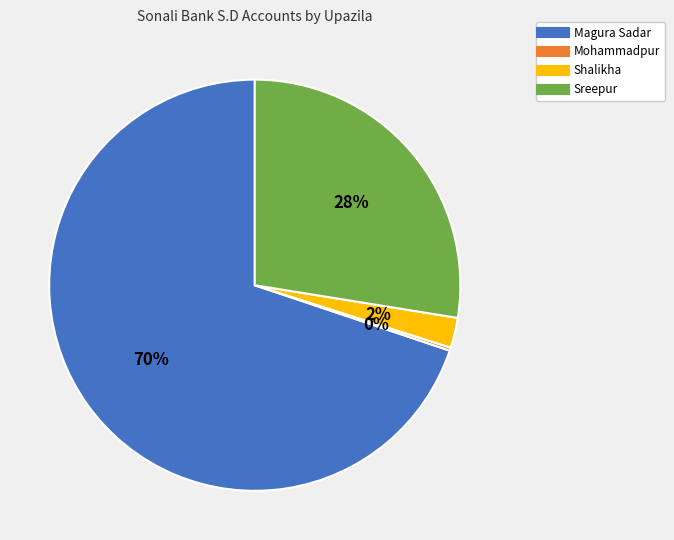

Do Shalikha and Sreepur together represent more than half of the pie?

No